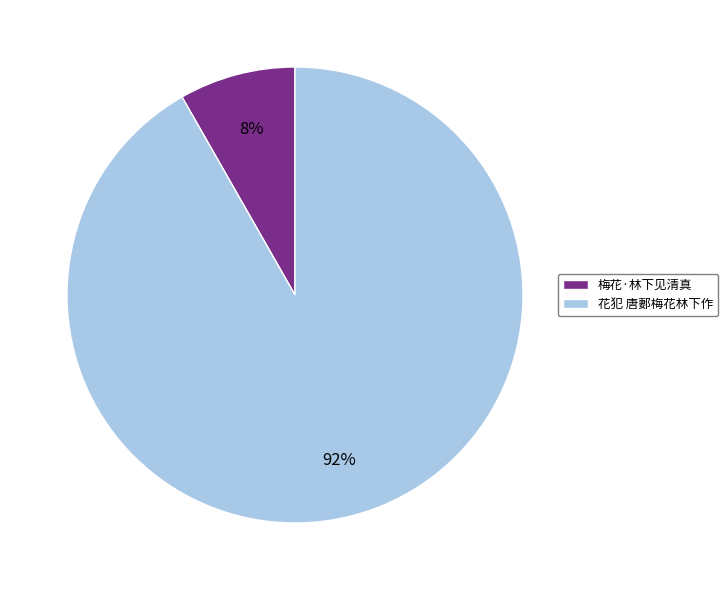

True or false: 花犯 唐郪梅花林下作 accounts for 99% of the total.

False